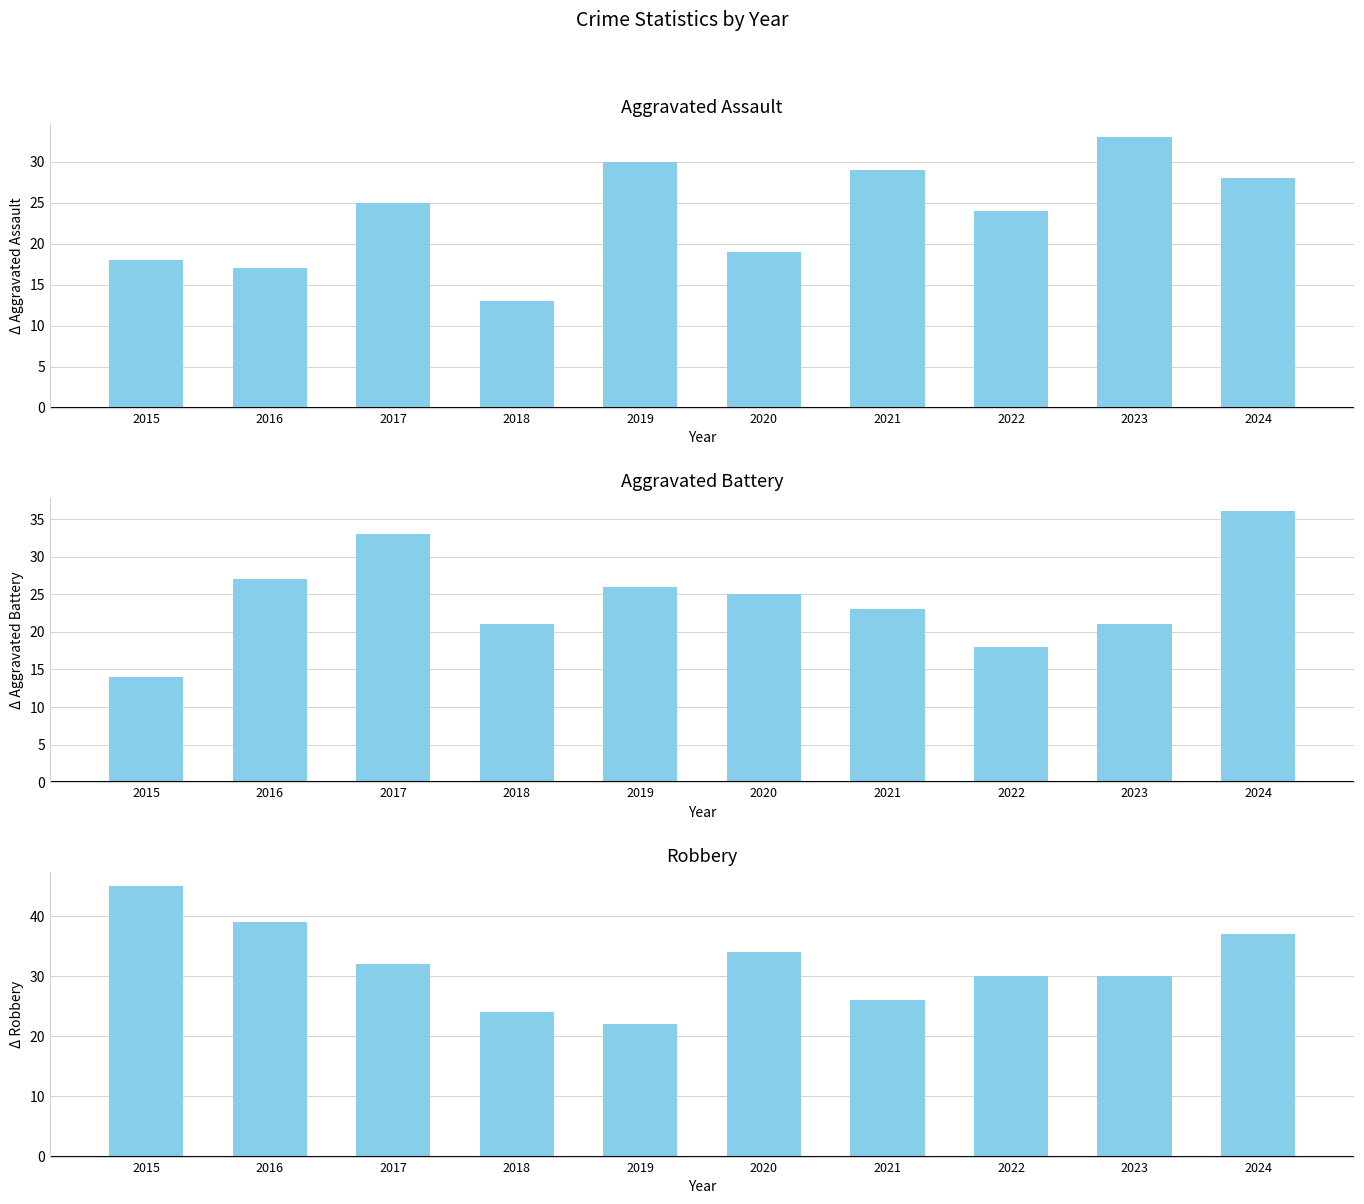

What are all the series names shown in the legend?

Aggravated Assault, Aggravated Battery, Robbery